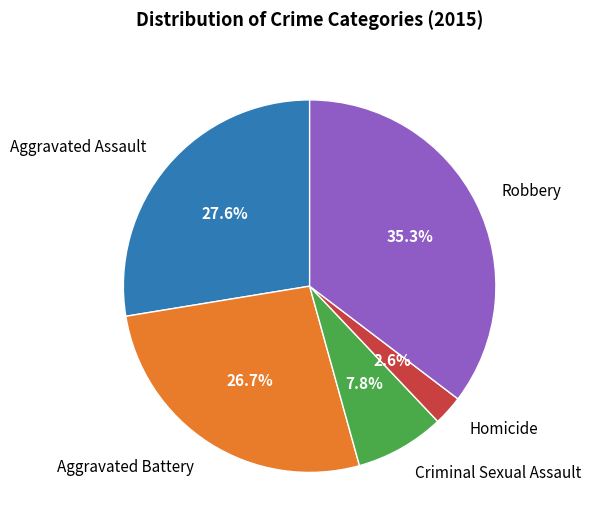

To the nearest percent, what percentage of the pie is Robbery?

35%